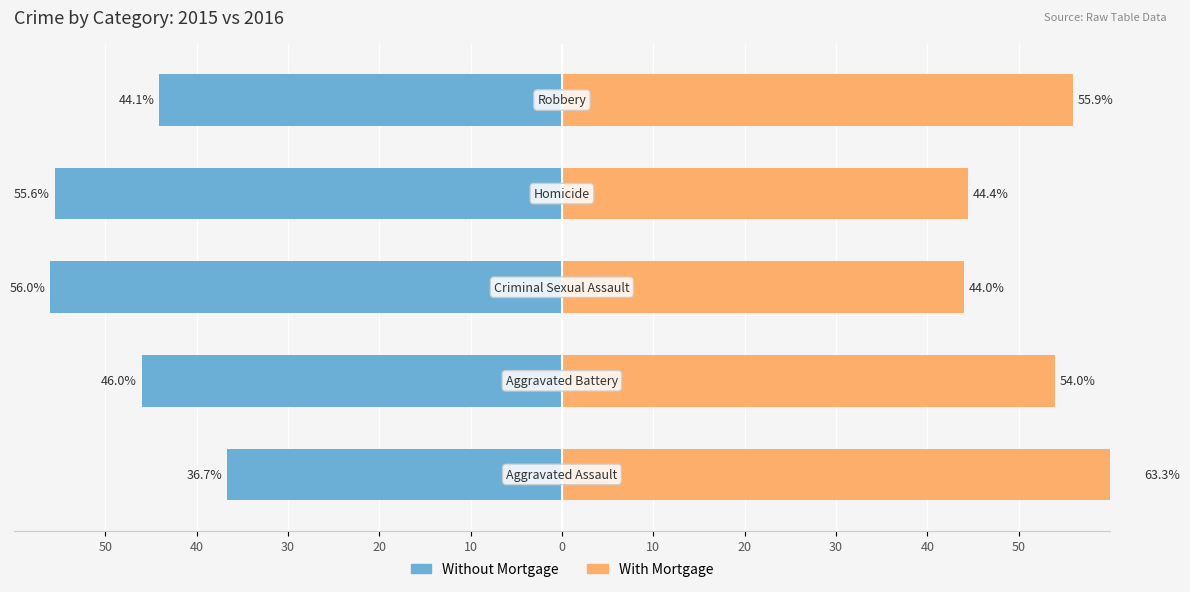

Rank the series by their average value, from highest to lowest.

With Mortgage, Without Mortgage